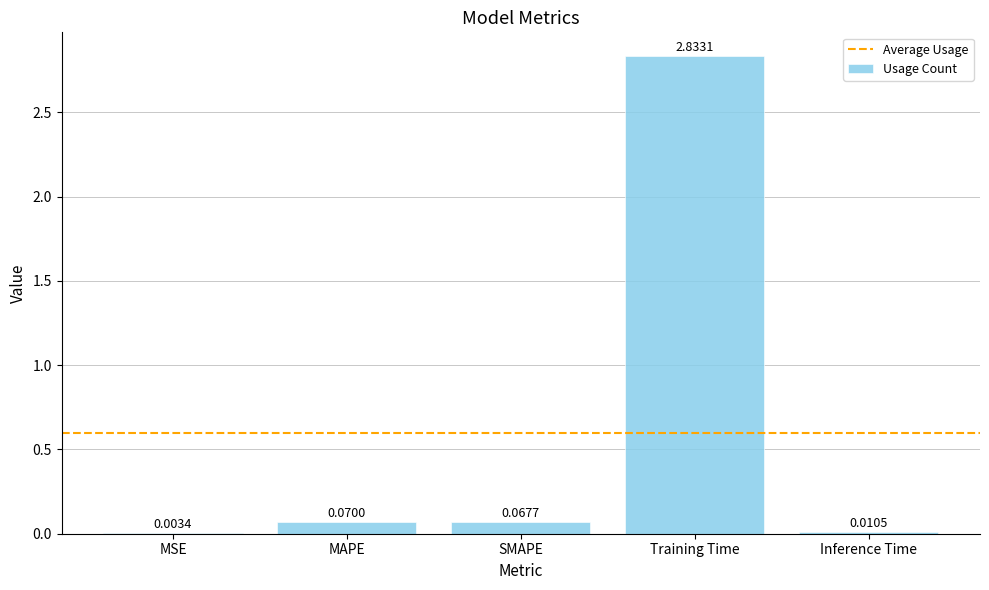

Where is the data nearest to the value 1?

MAPE